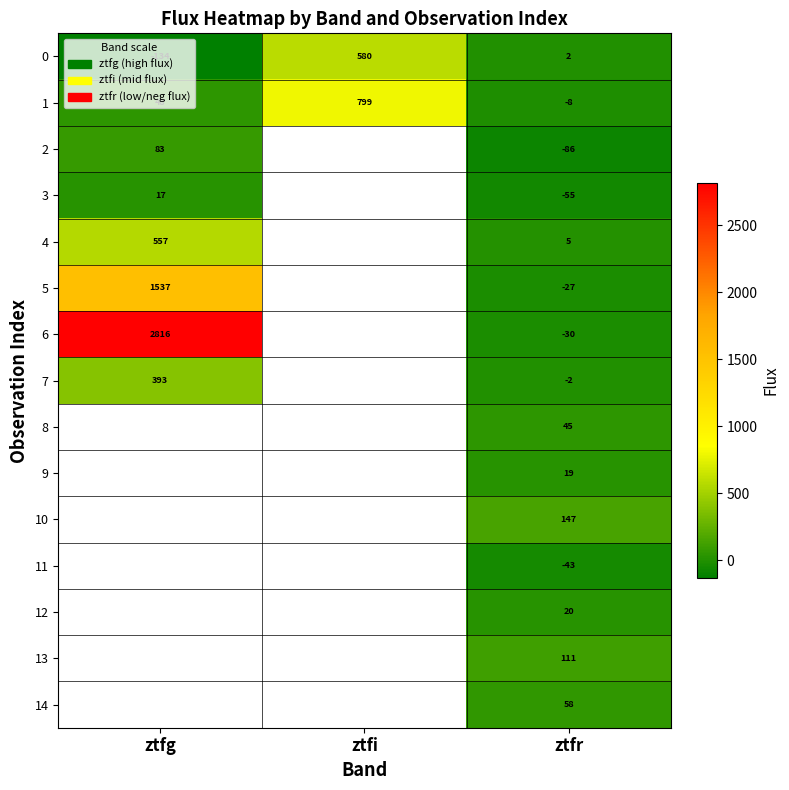

List the labels in order of 1 value, largest first.

ztfi, ztfg, ztfr